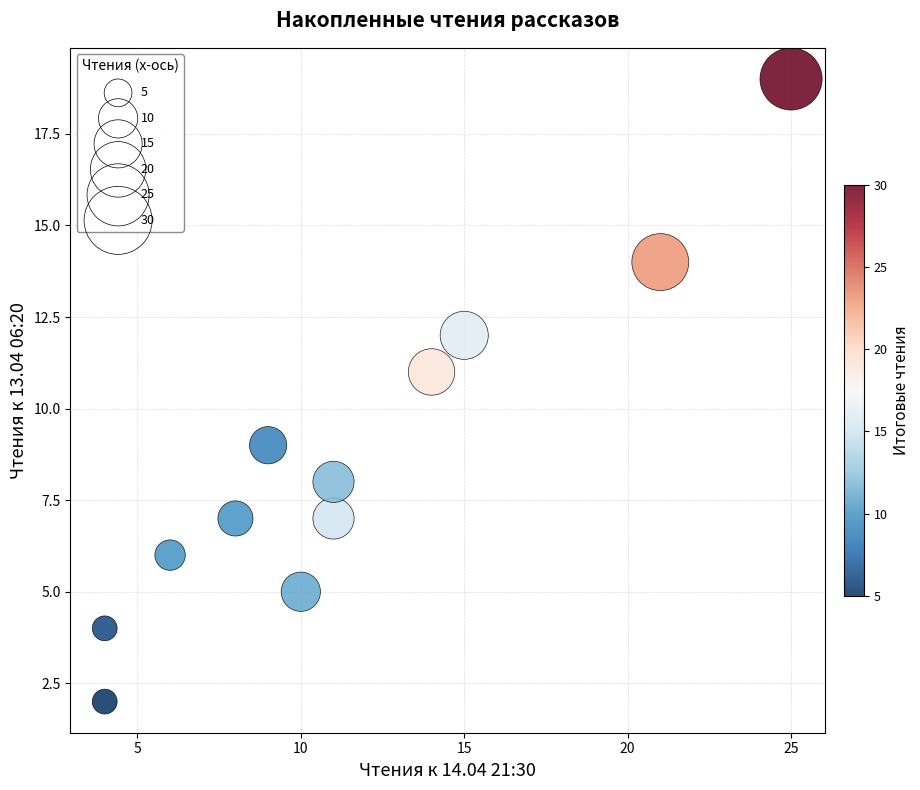

What is the average X value?

12